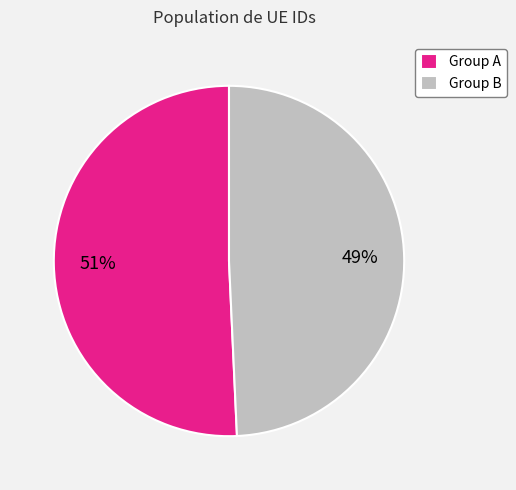

How many segments does this pie chart have?

2